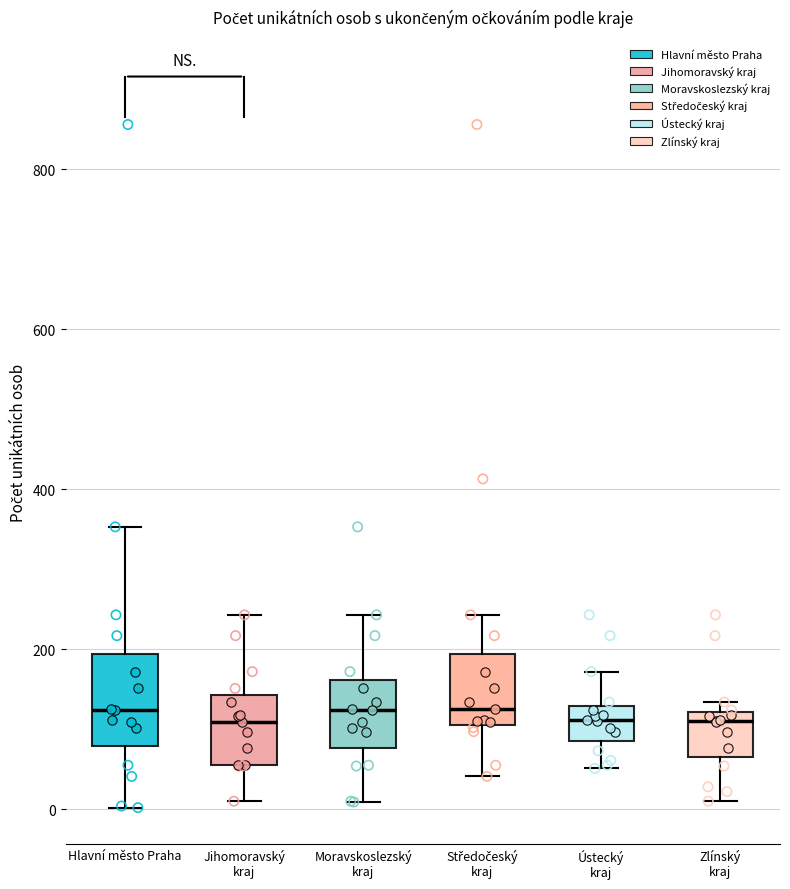

Where does the lower whisker of the box for Jihomoravský kraj end on the y-axis? The values are not printed on the chart, so give them approximately, as read against the axis.

20